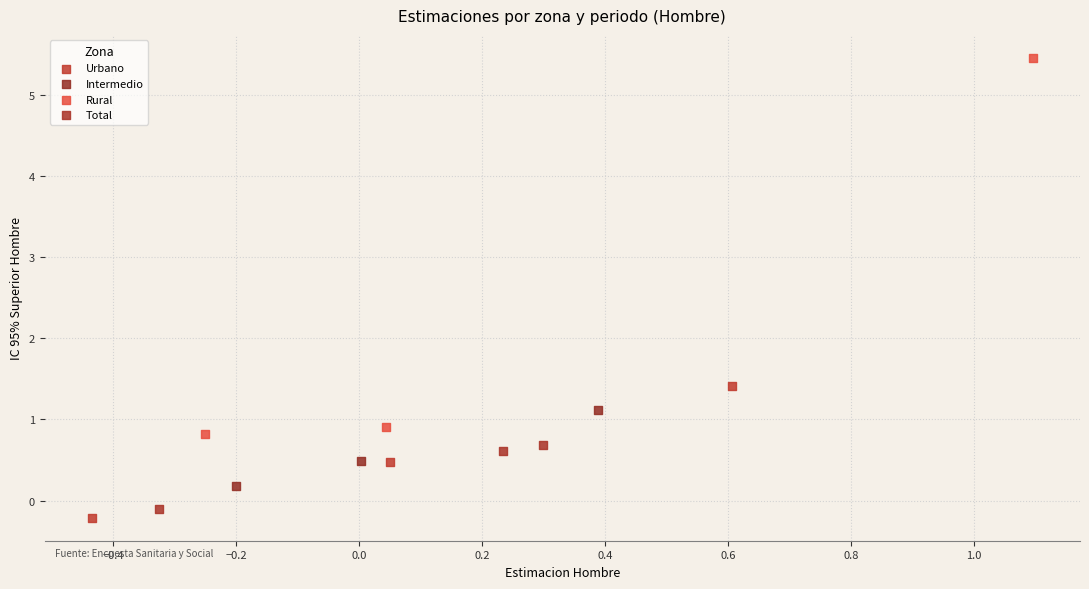

Which series reaches the minimum Y coordinate?

Urbano